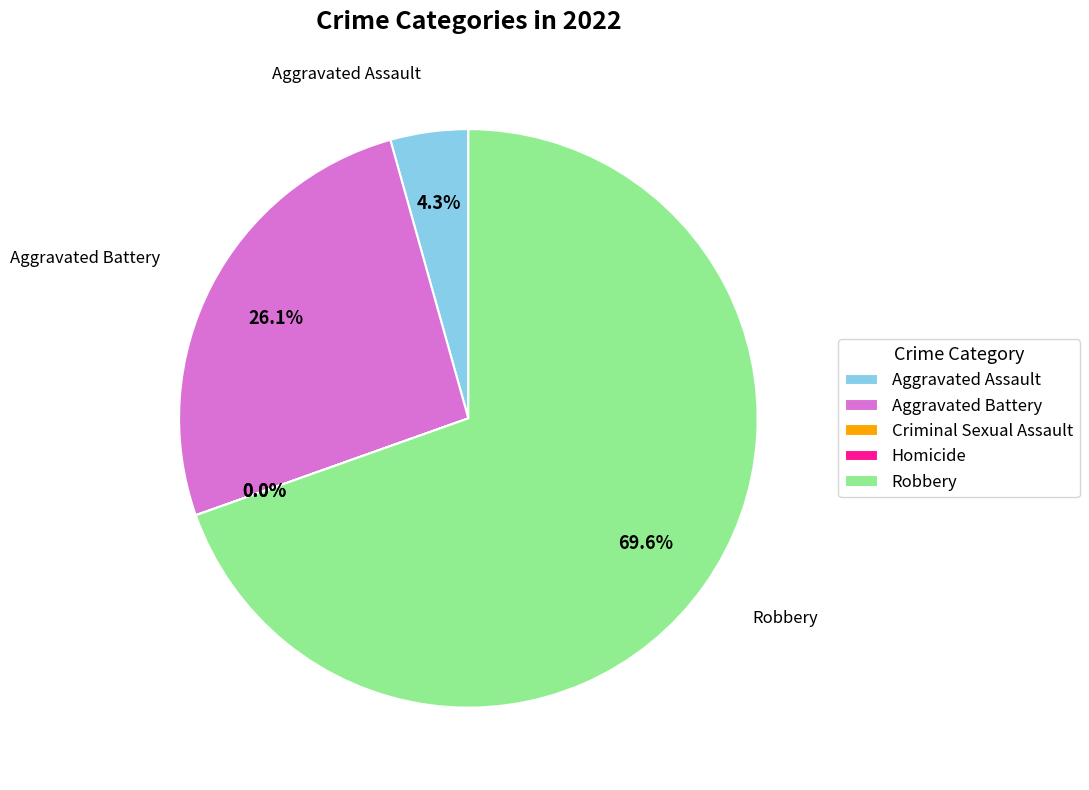

Combined, do Robbery and Criminal Sexual Assault account for over 50%?

Yes